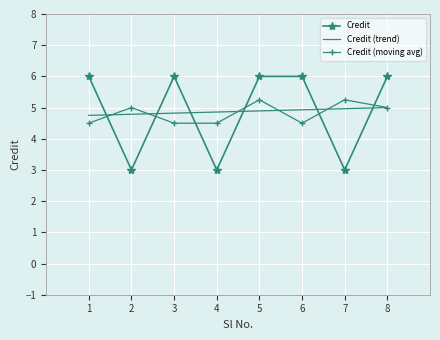

At 4, list the series in order from largest to smallest.

Credit (trend), Credit (moving avg), Credit